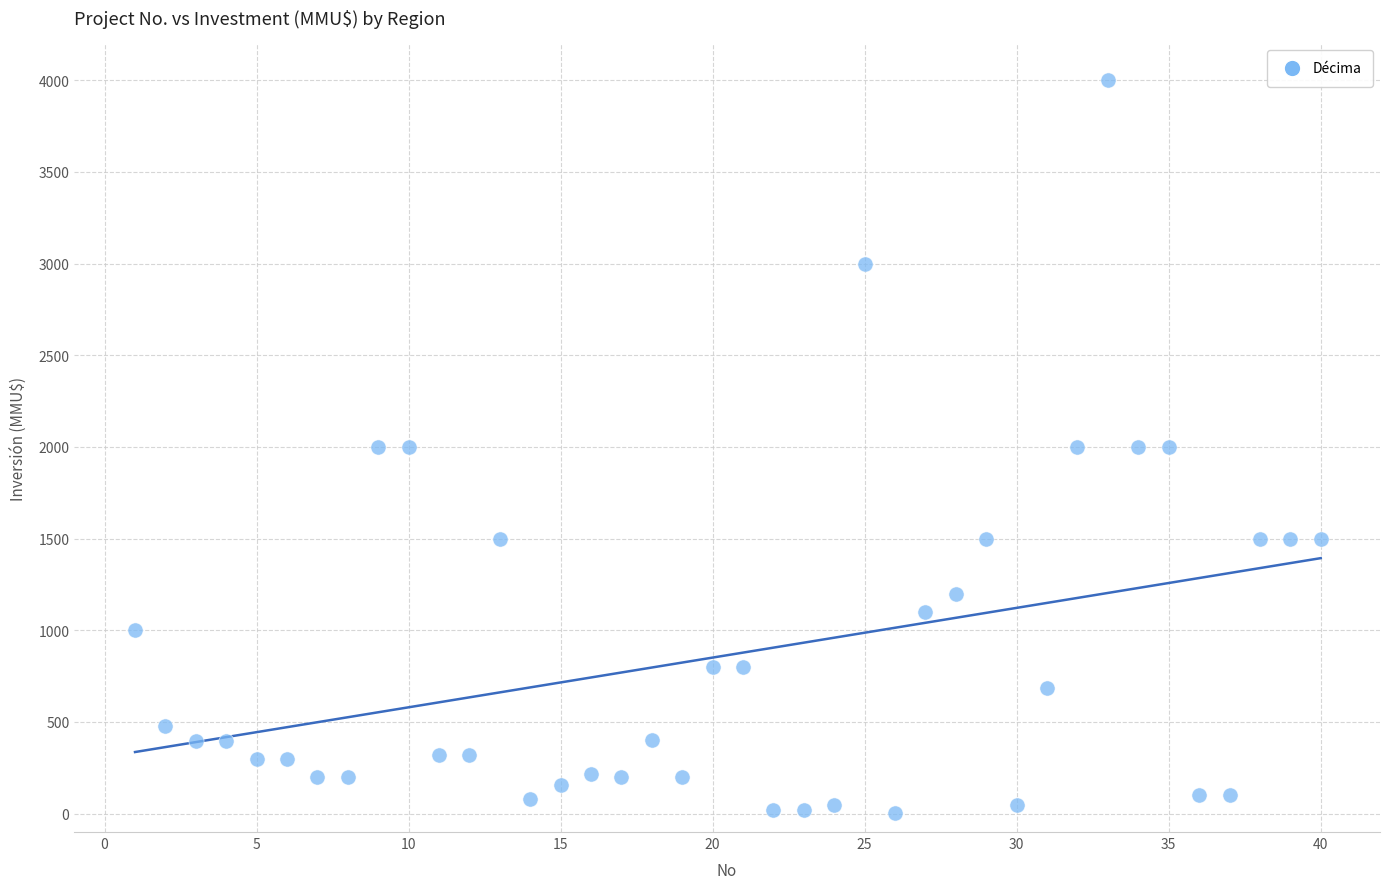

What is the range of X values (max minus min)?

39